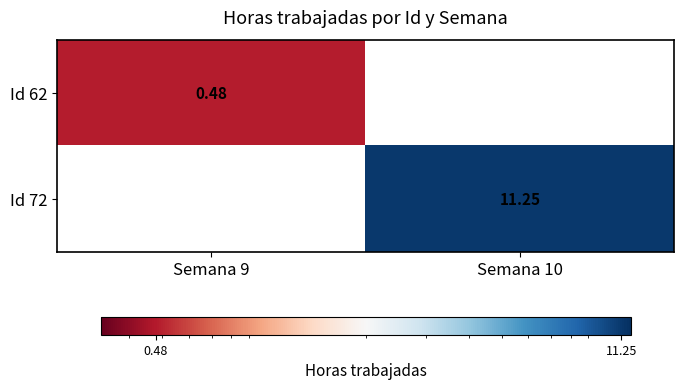

The Id 62 series shows 0.3 at Semana 9. True or false?

False